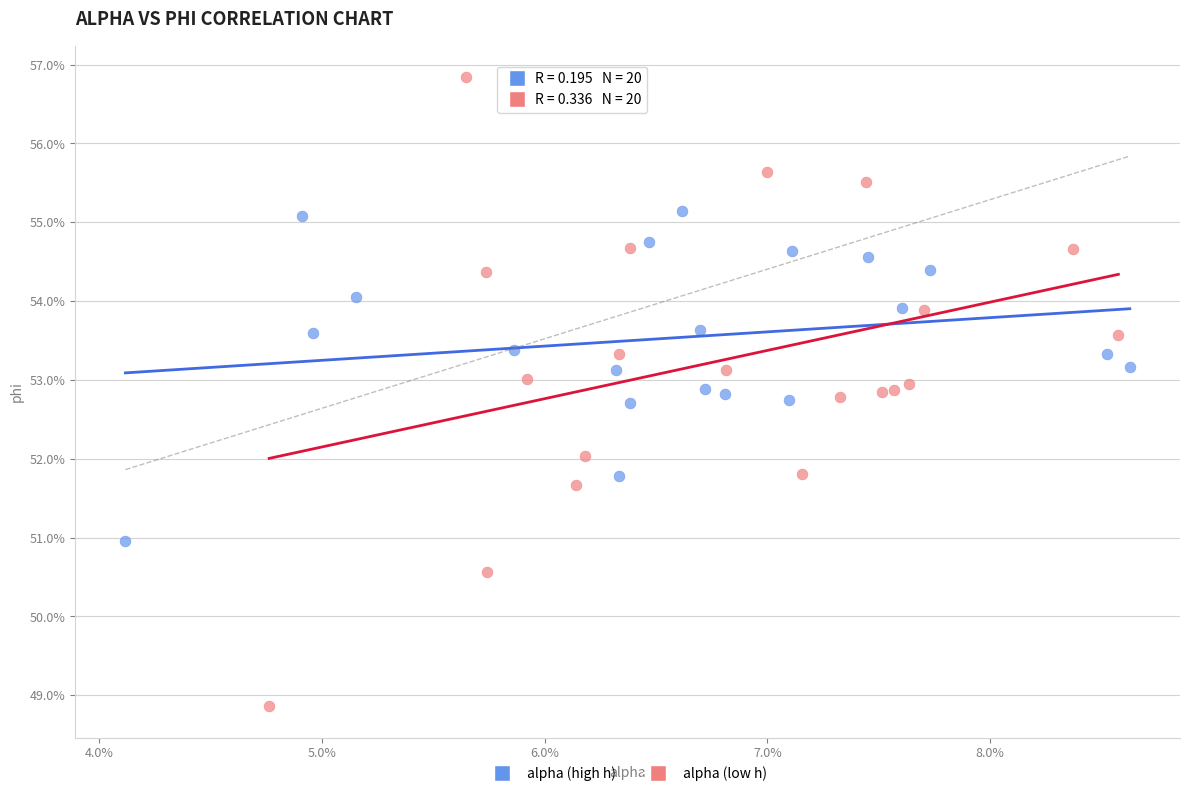

Which series contains the lowest Y value?

alpha (low h)